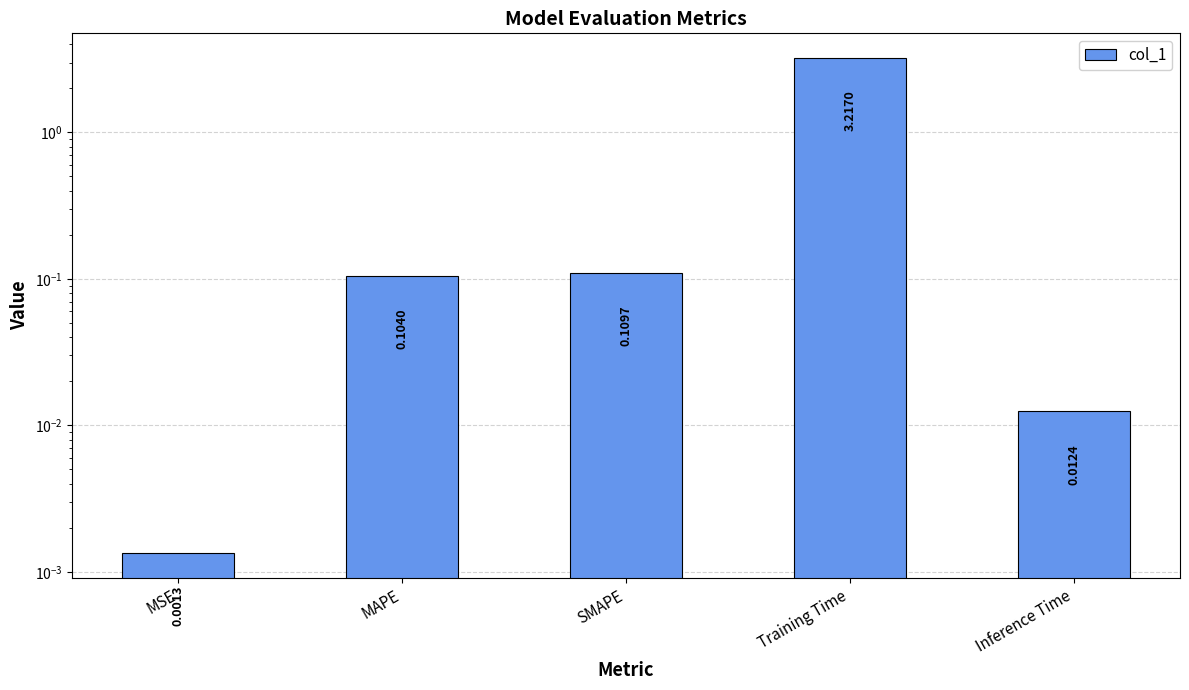

How many distinct data groups are displayed?

1